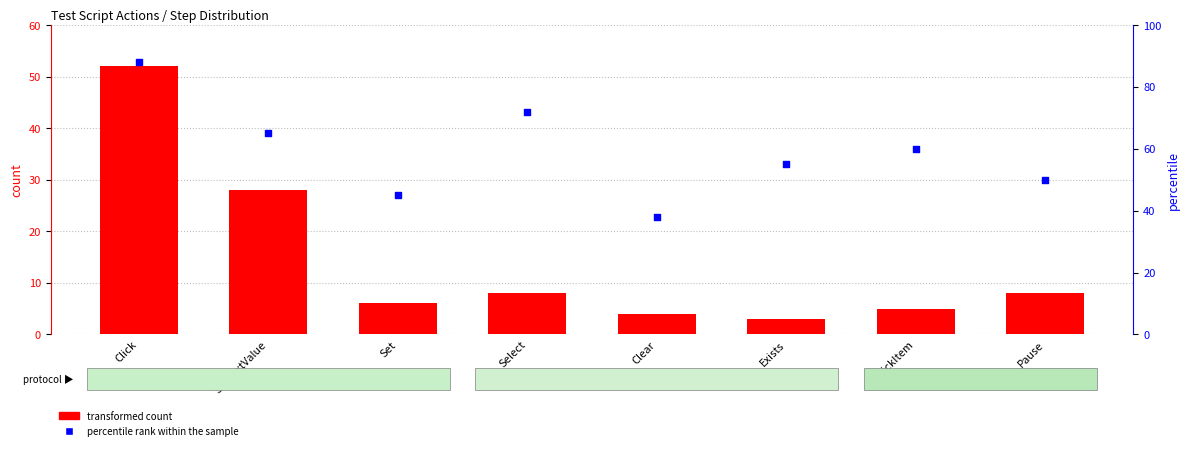

At which category is the sum across all series the highest?

Click